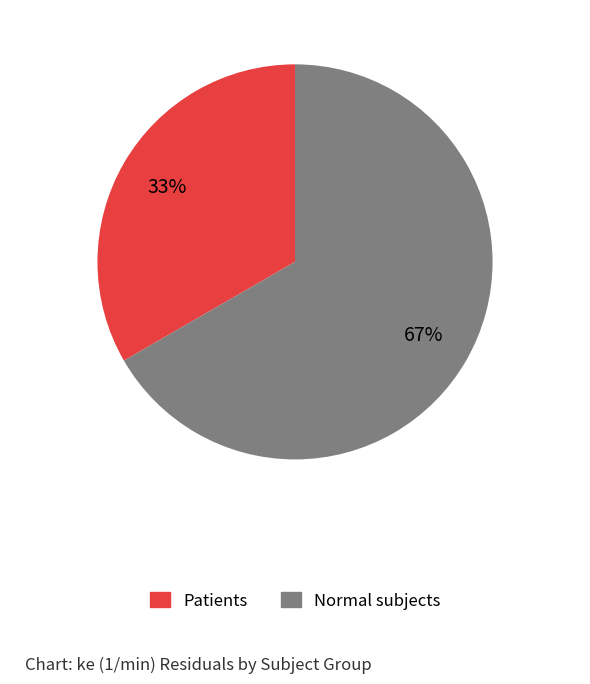

Is there any slice that represents more than half of the pie?

Yes